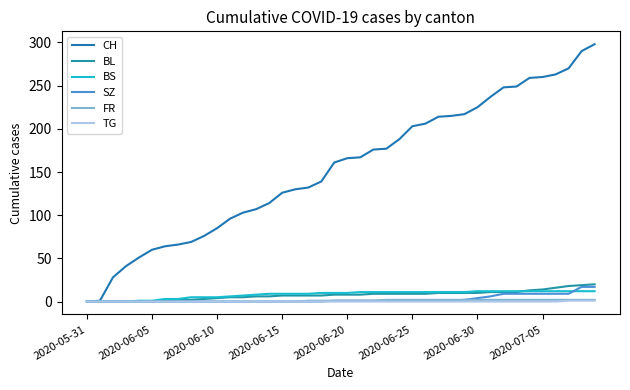

What is the sum of all BS values?

329